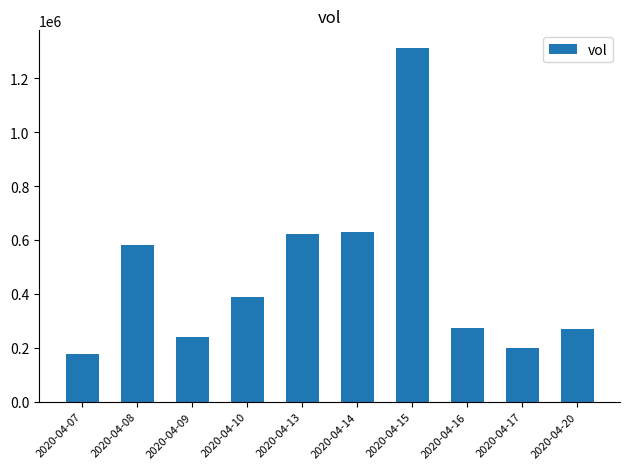

Where is the data nearest to the value 744200?

2020-04-14